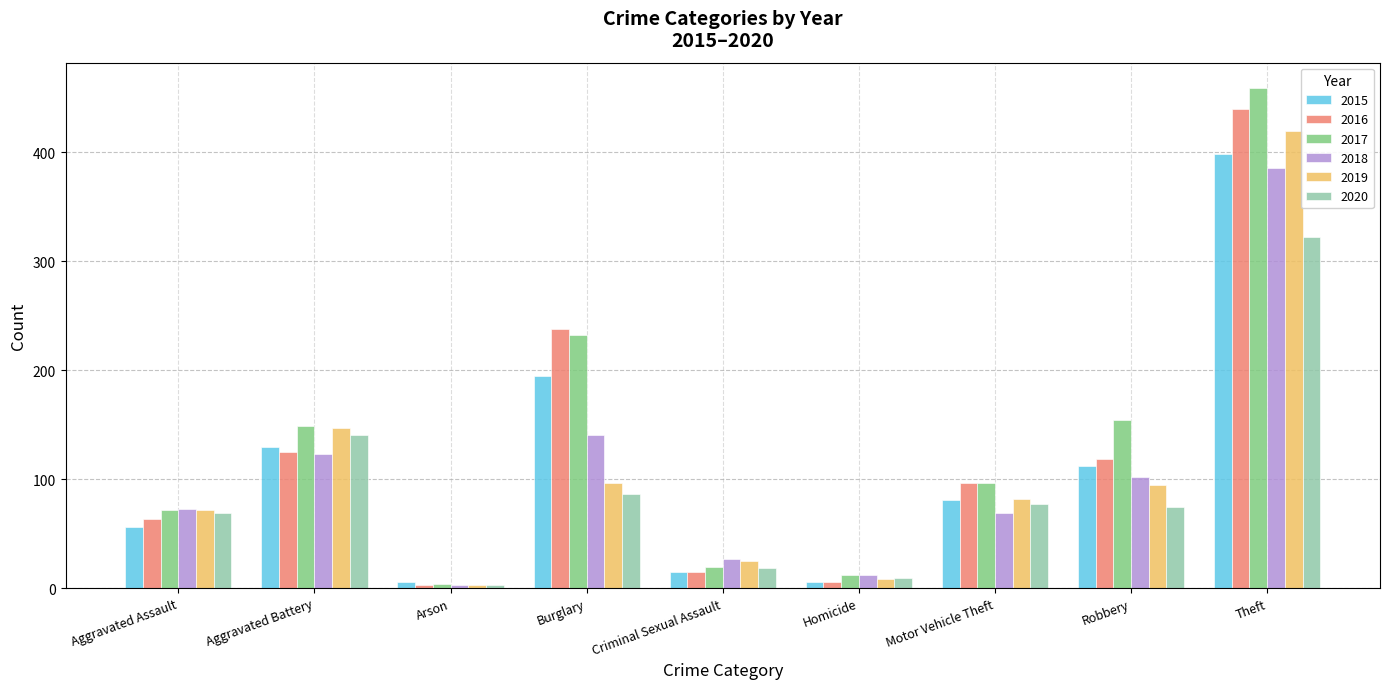

What is the minimum value for 2020?

3